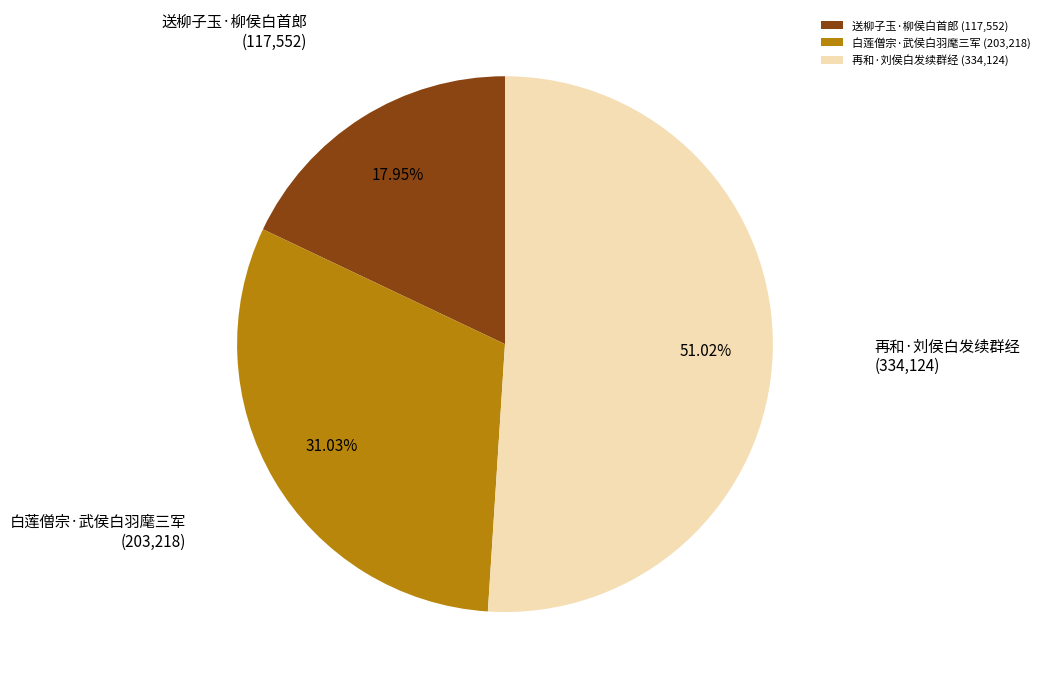

Is there a majority slice in this chart?

Yes